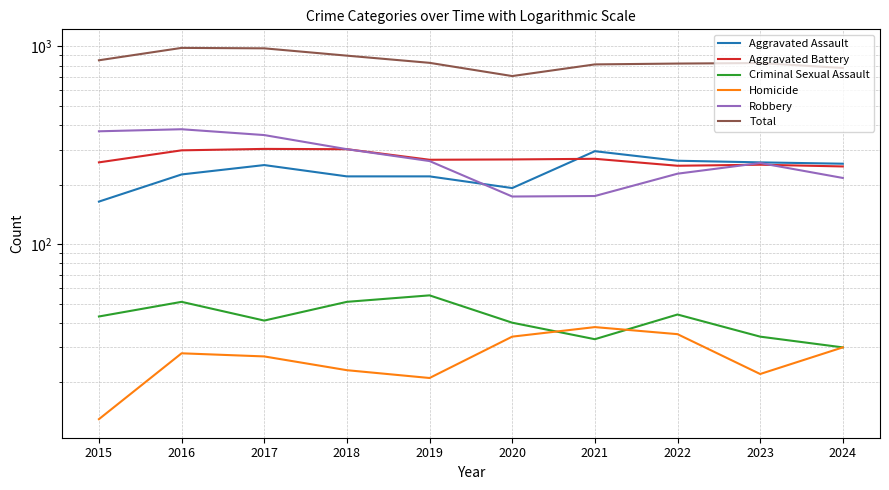

At how many categories does at least one series exceed 829?

4